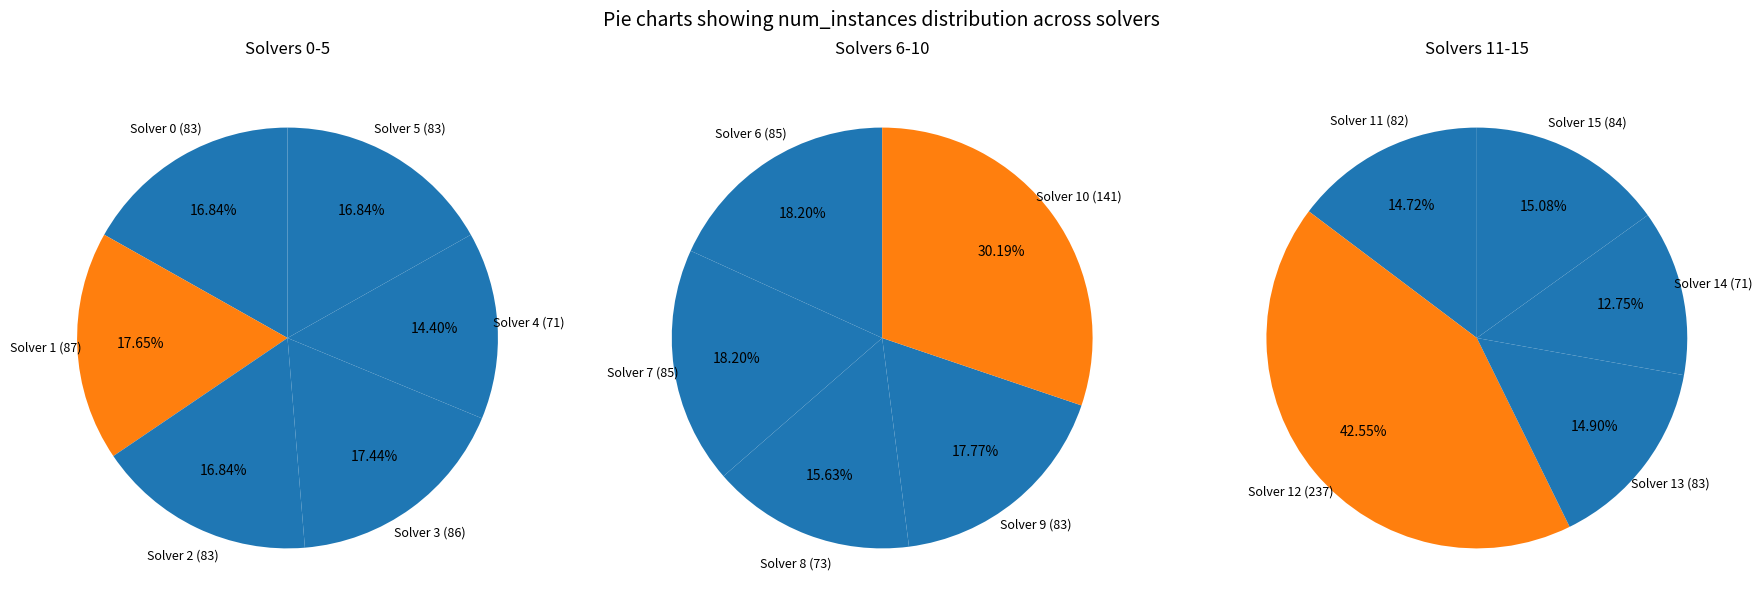

Does 7 account for over 50% of the chart?

No